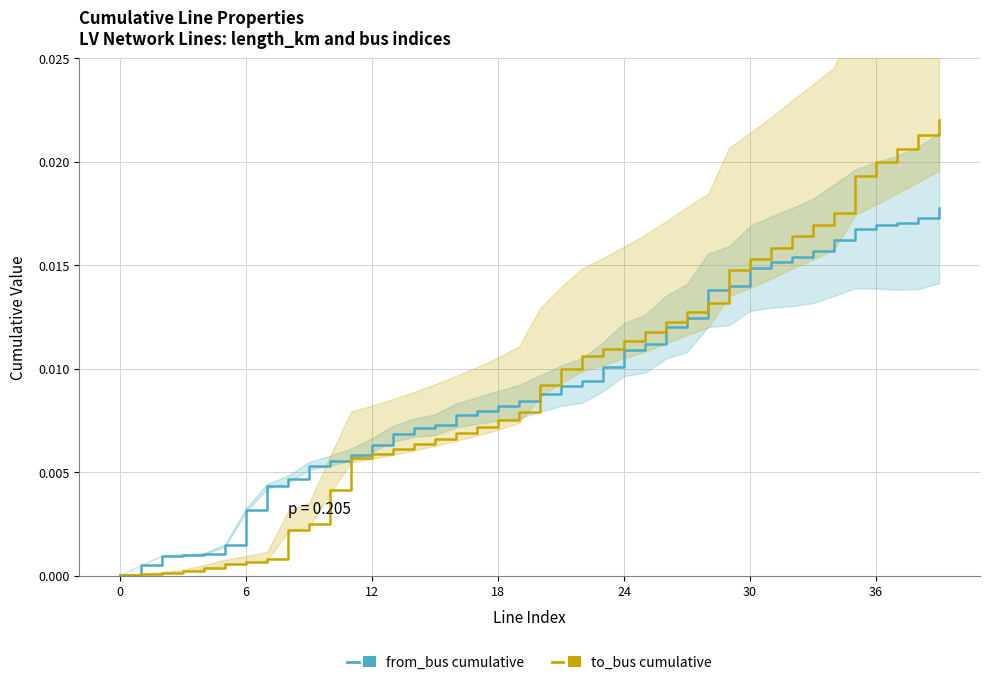

Is the value of from_bus cumulative at 13 greater than the value of to_bus cumulative at 12?

Yes